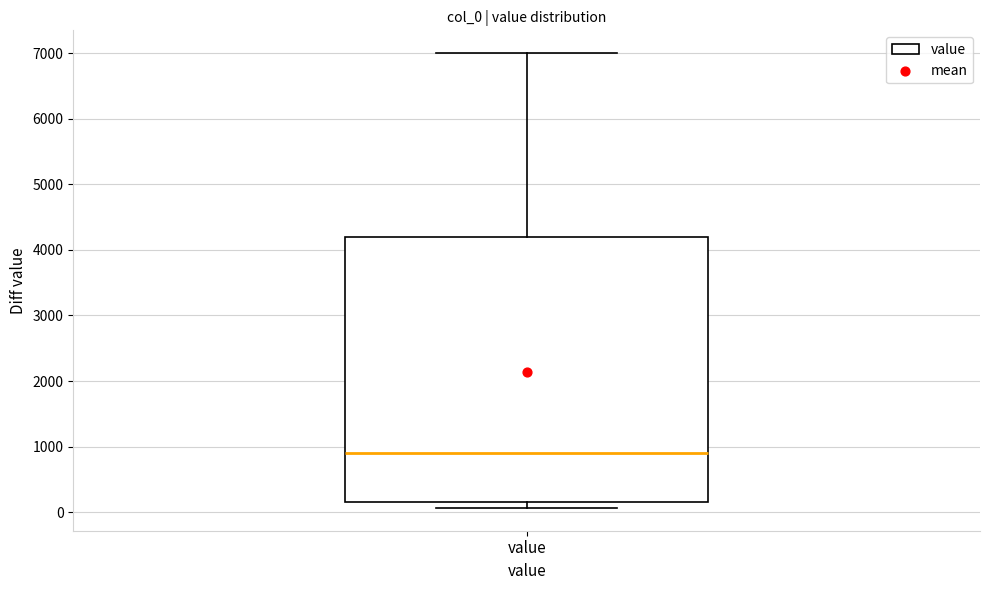

Transcribe this box plot: give where the median line is, the range the box spans, and where the two whiskers end, as read against the y-axis. The values are not printed on the chart, so give them approximately, as read against the axis.

median 900, box 200 to 4200, whiskers 100 to 7000